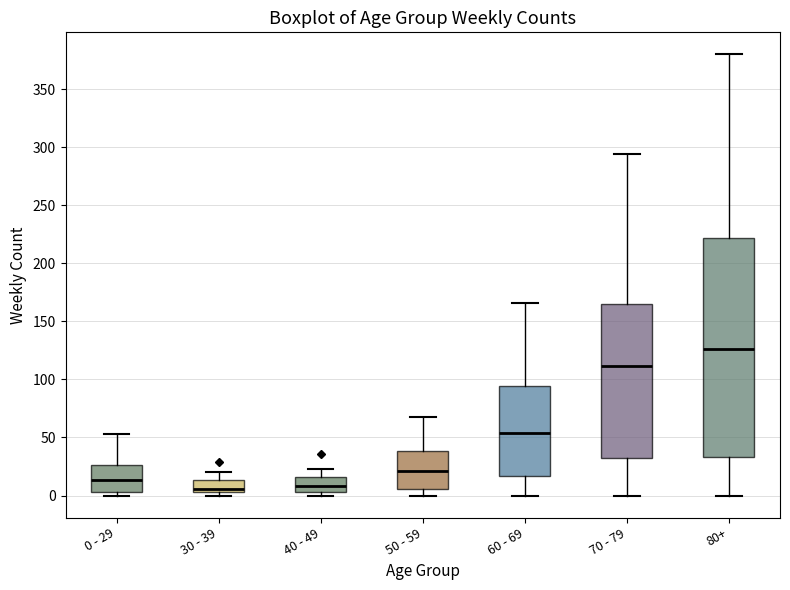

Comparing the boxes themselves (not the whiskers), which one is the tallest?

80+